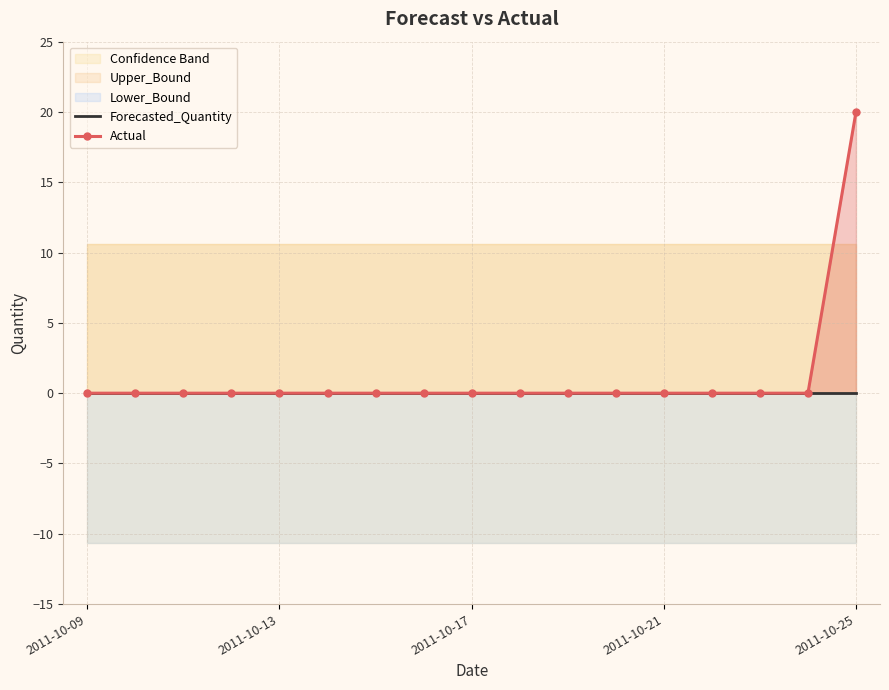

Reading left to right, what are all the values shown in this chart?

Forecasted_Quantity: 0	0	0	0	0	0	0	0	0	0	0	0	0	0	0	0	0
Actual: 0	0	0	0	0	0	0	0	0	0	0	0	0	0	0	0	20